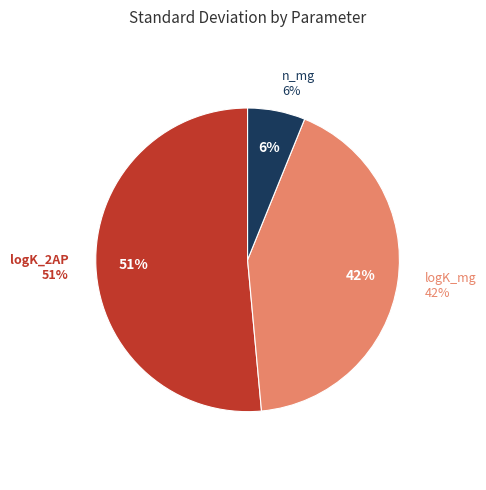

Count the number of slices in the pie.

3